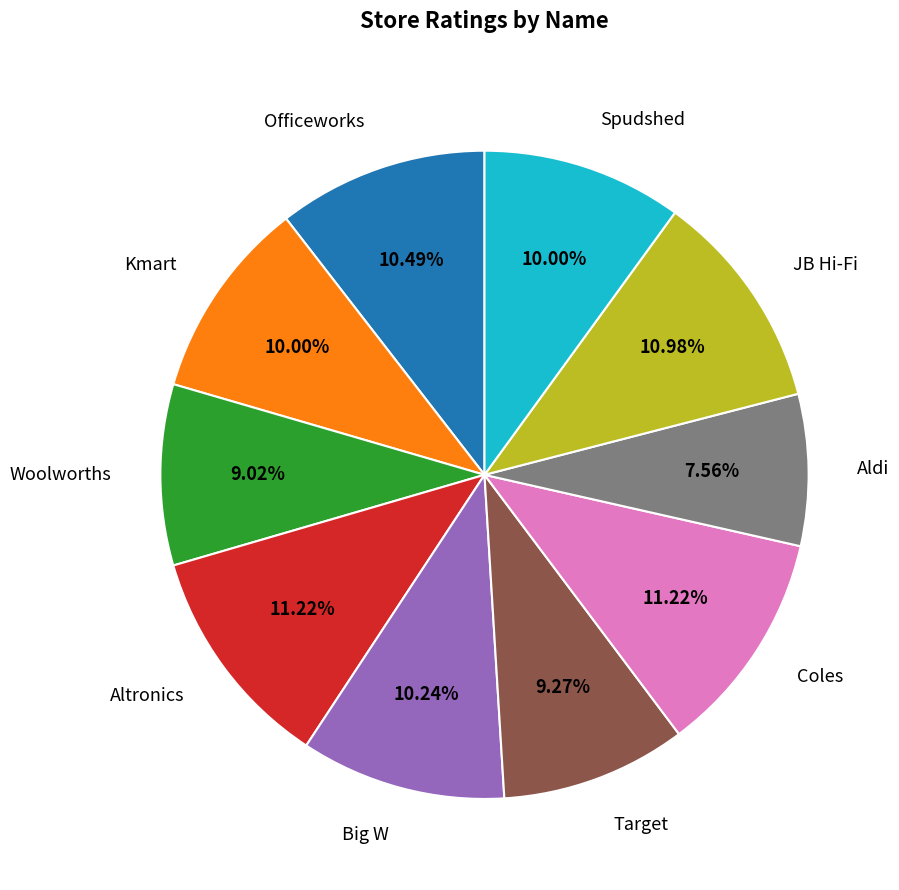

Is there a majority slice in this chart?

No